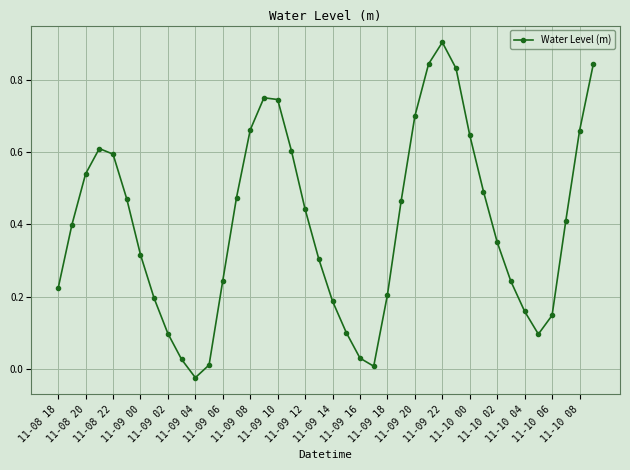

How many points are higher than both their immediate neighbors (excluding endpoints)?

3